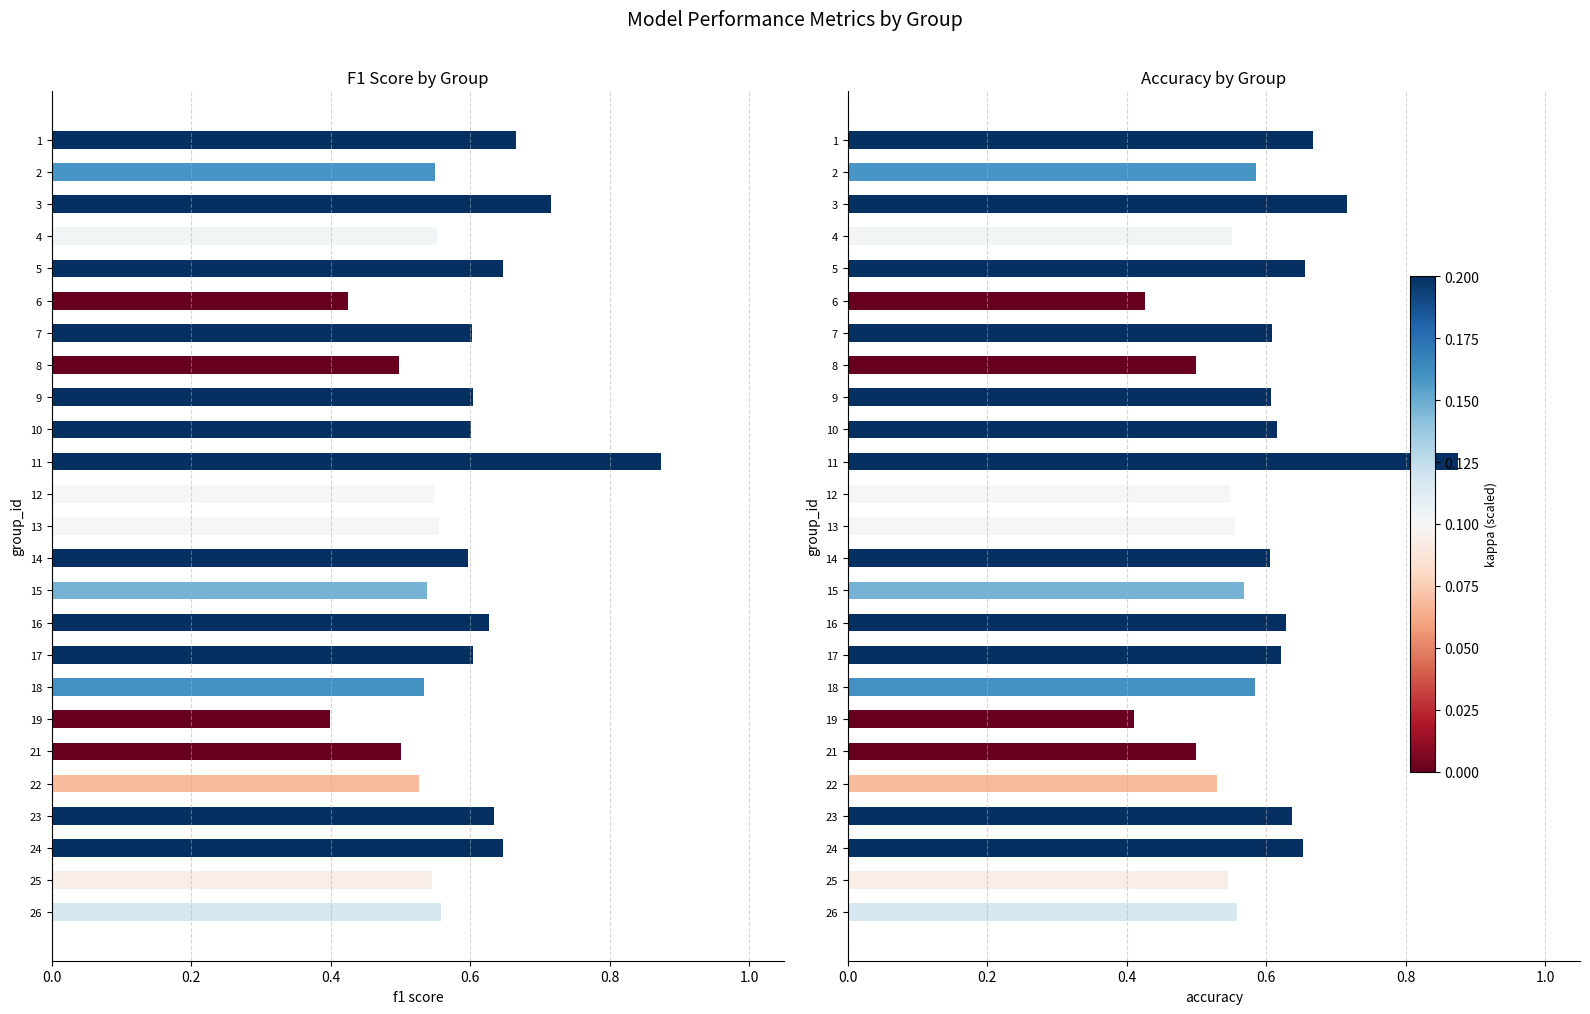

What are all the series names shown in the legend?

f1, accuracy